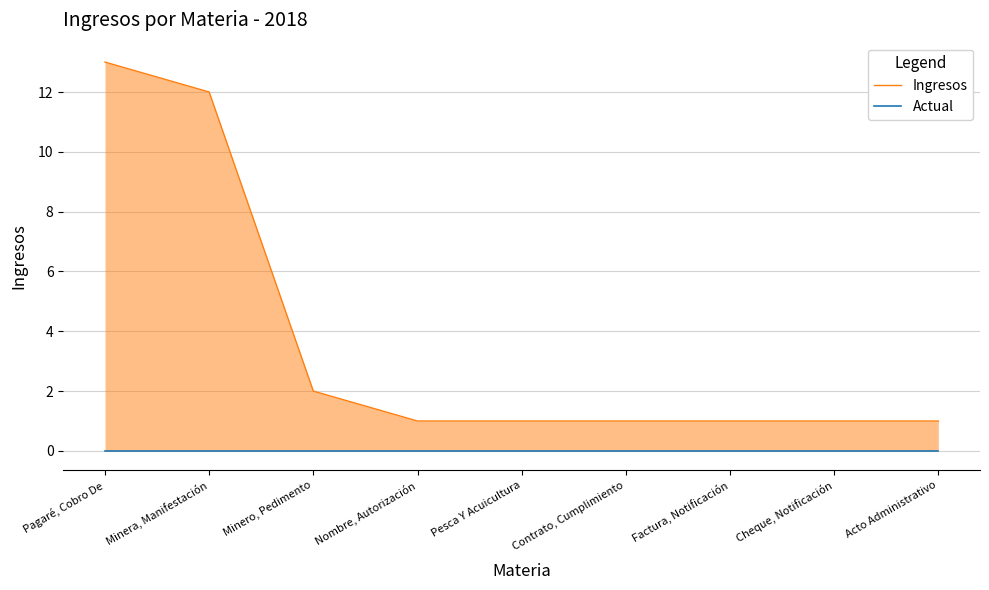

What is the difference between the highest and lowest values at Cheque, Notificación?

1